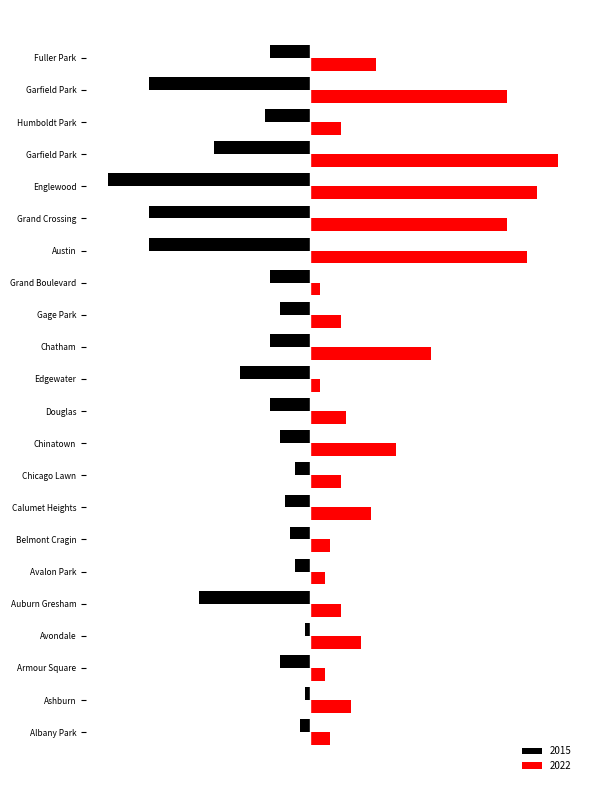

Is the value of 2015 at Ashburn greater than the value of 2022 at Garfield Park?

No